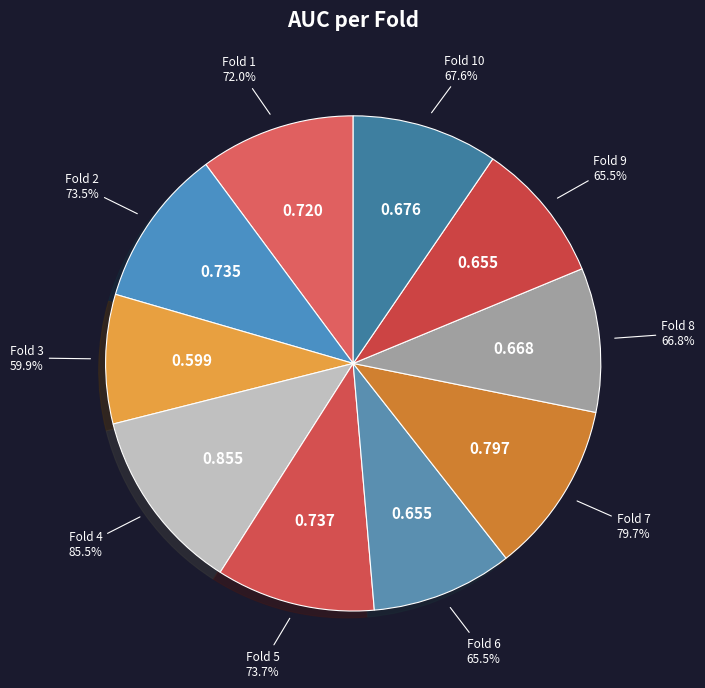

How many segments does this pie chart have?

10